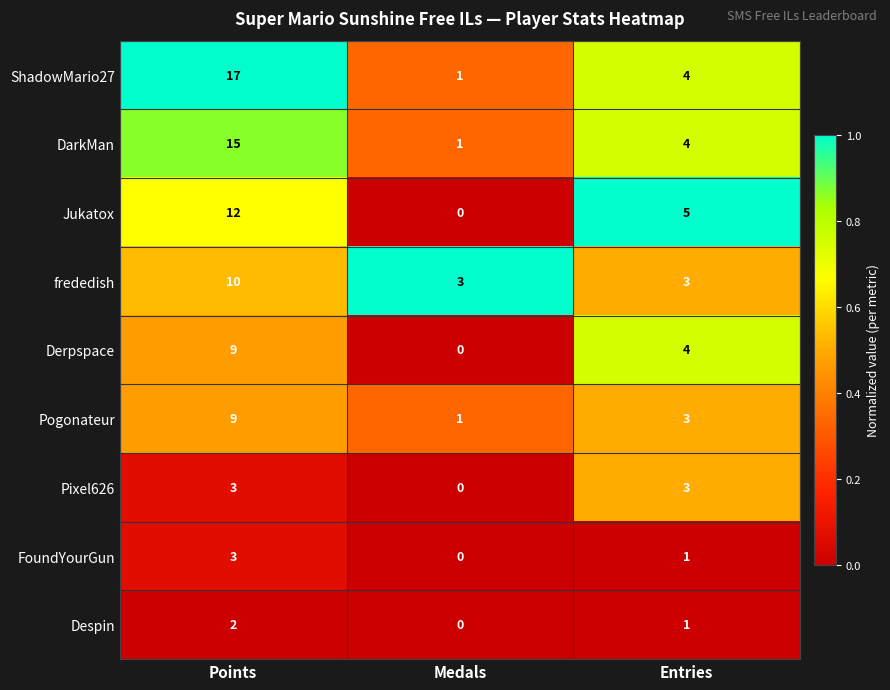

What is the total value across all series at Points?

80